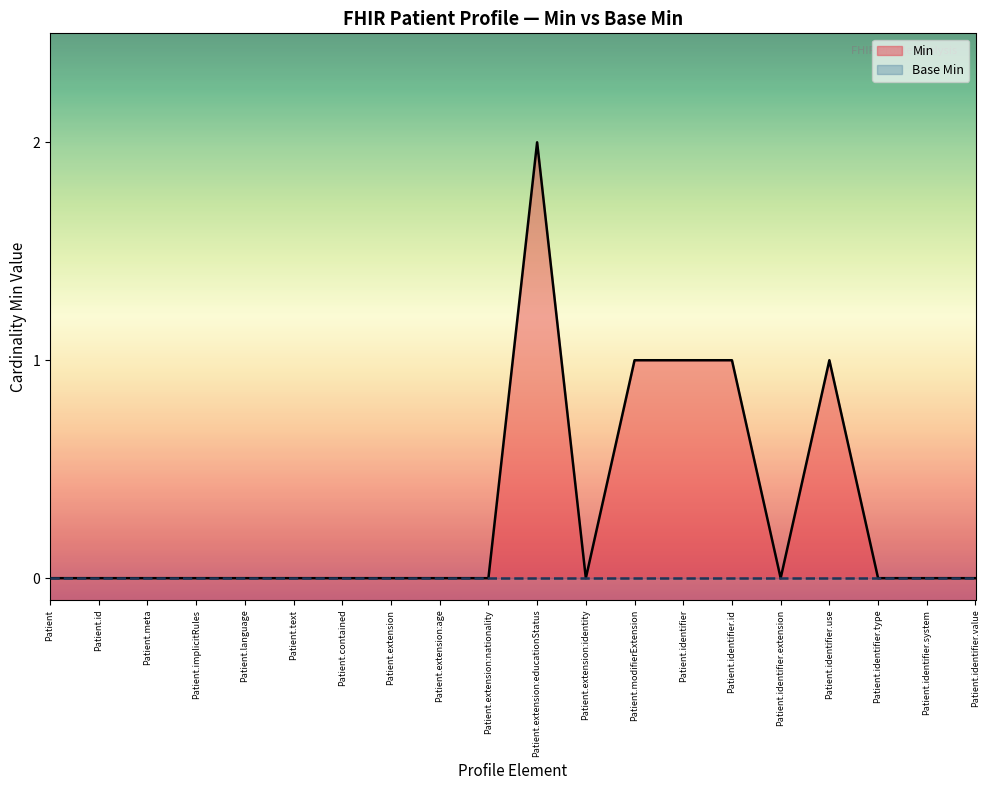

What is the maximum value shown in the chart?

2